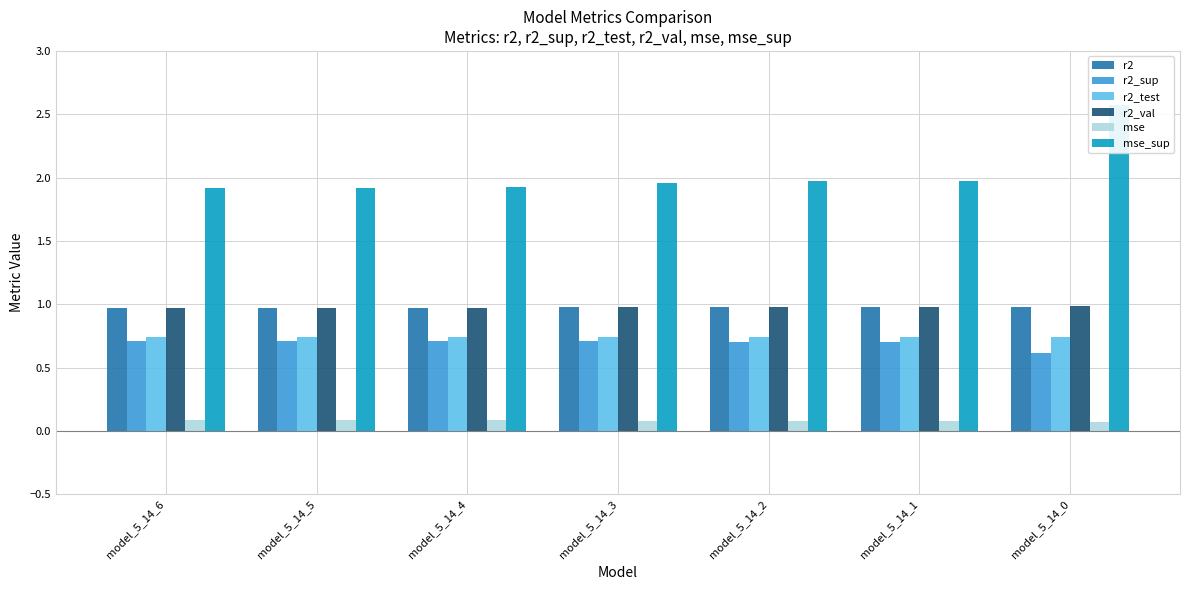

Which category has the lowest value in the r2_val series?

model_5_14_6